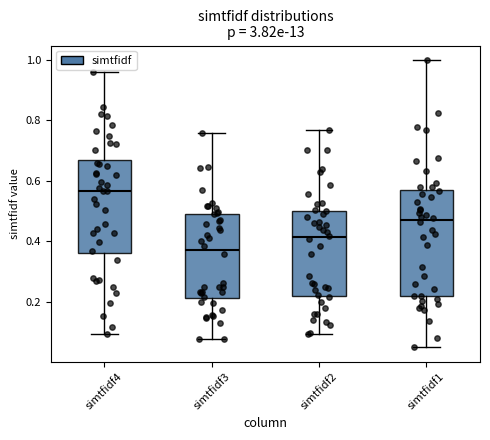

Reading left to right, read every box against the y-axis: the position of its median line, the range the box covers, and the ends of its whiskers. The values are not printed on the chart, so give them approximately, as read against the axis.

simtfidf4: median 0.56, box 0.36 to 0.66, whiskers 0.10 to 0.96
simtfidf3: median 0.38, box 0.22 to 0.50, whiskers 0.08 to 0.76
simtfidf2: median 0.42, box 0.22 to 0.50, whiskers 0.10 to 0.76
simtfidf1: median 0.48, box 0.22 to 0.56, whiskers 0.04 to 1.00